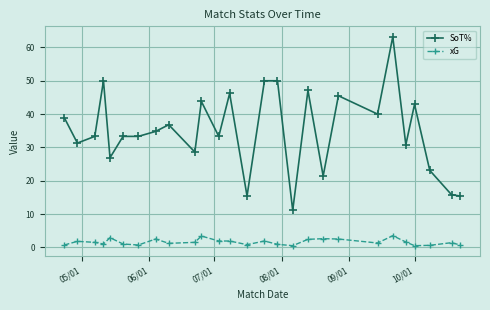

What is the value of the xG point at the 22nd from the left?

3.5